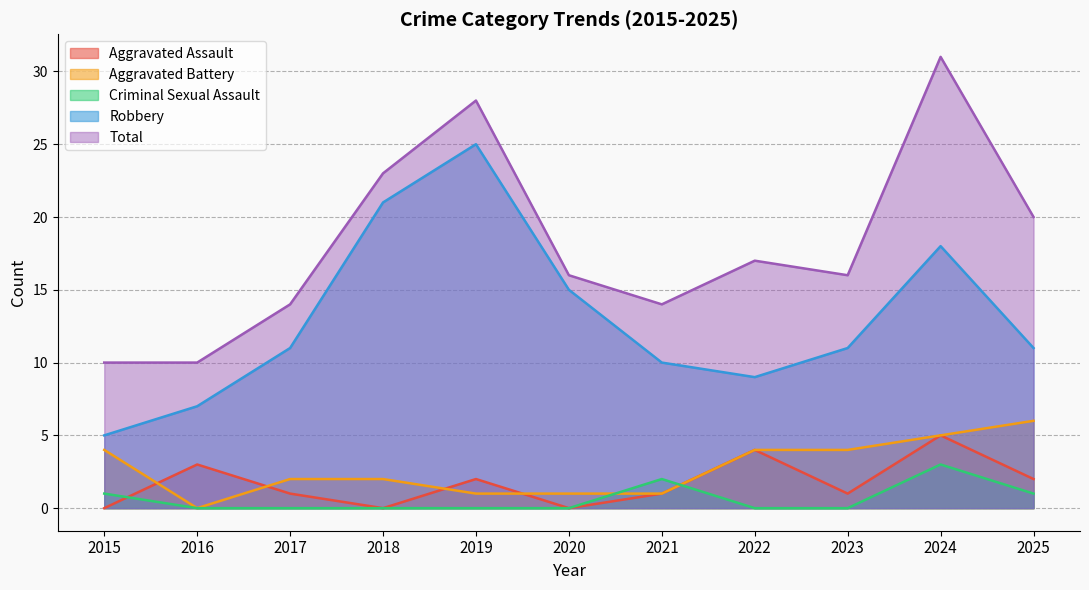

What are all the series names shown in the legend?

Aggravated Assault, Aggravated Battery, Criminal Sexual Assault, Robbery, Total